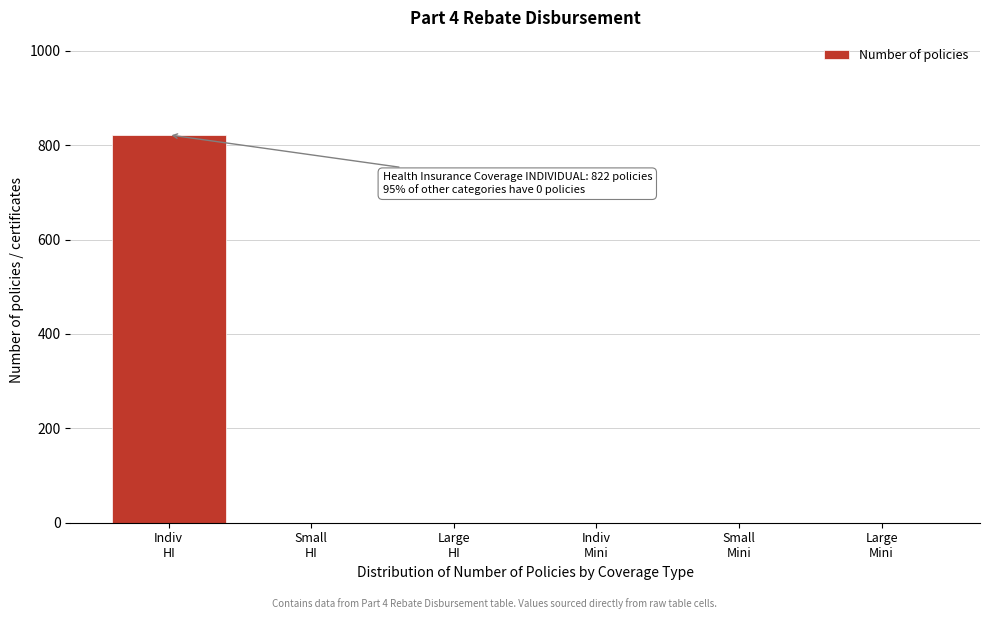

What is the sum of all values?

822